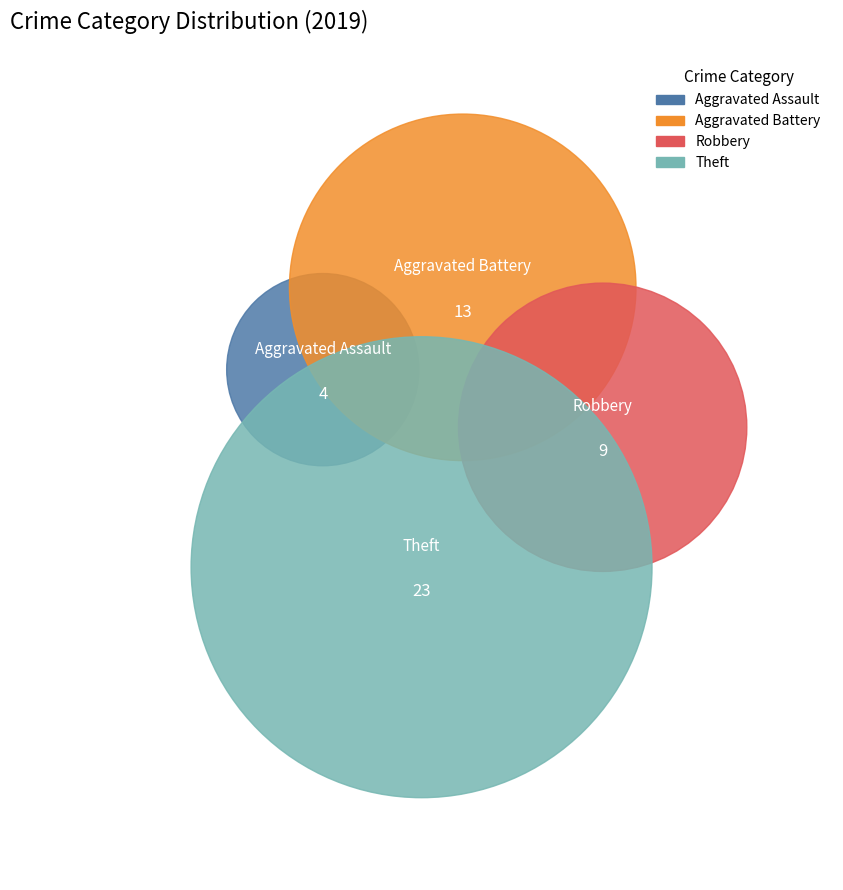

To the nearest percent, what is the difference between the Theft and Aggravated Battery slice percentages?

20%